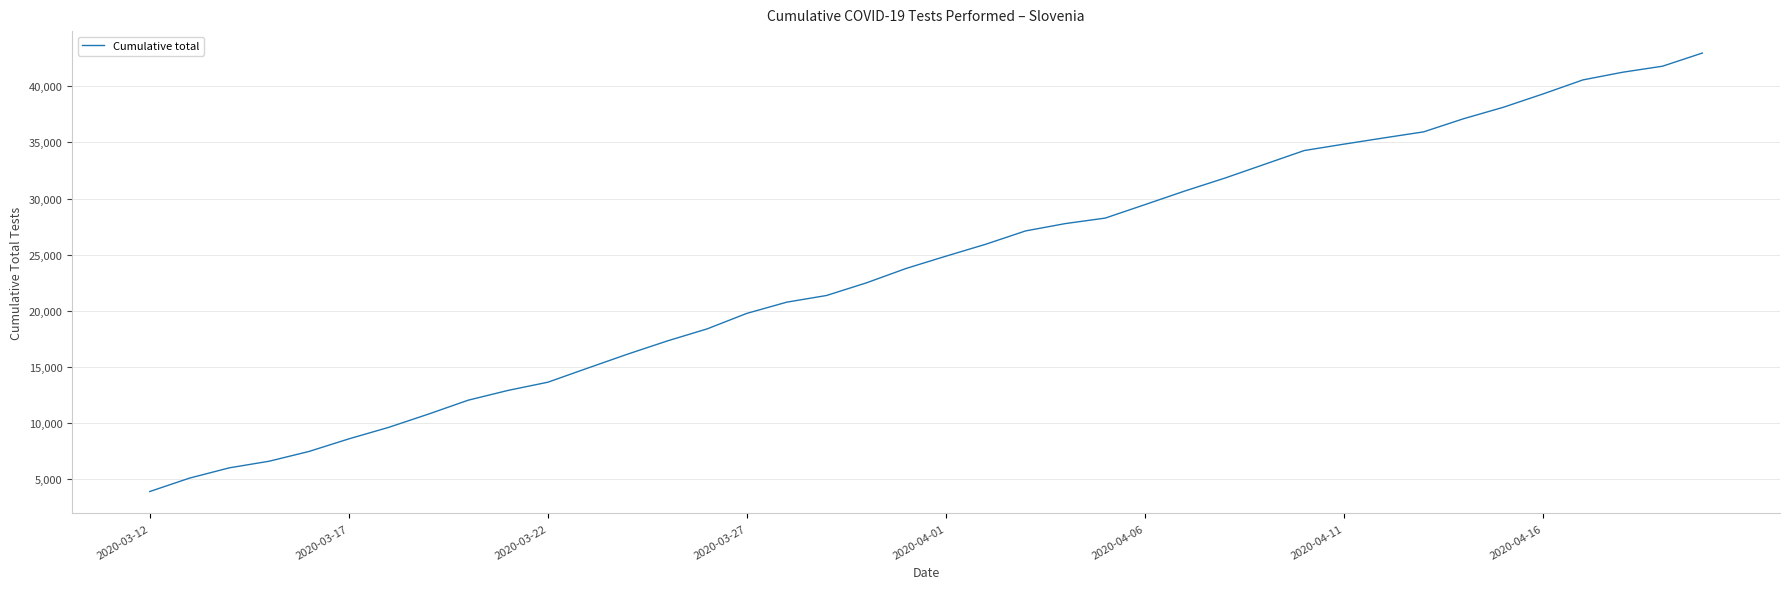

What is the difference between the maximum and minimum values?

39113